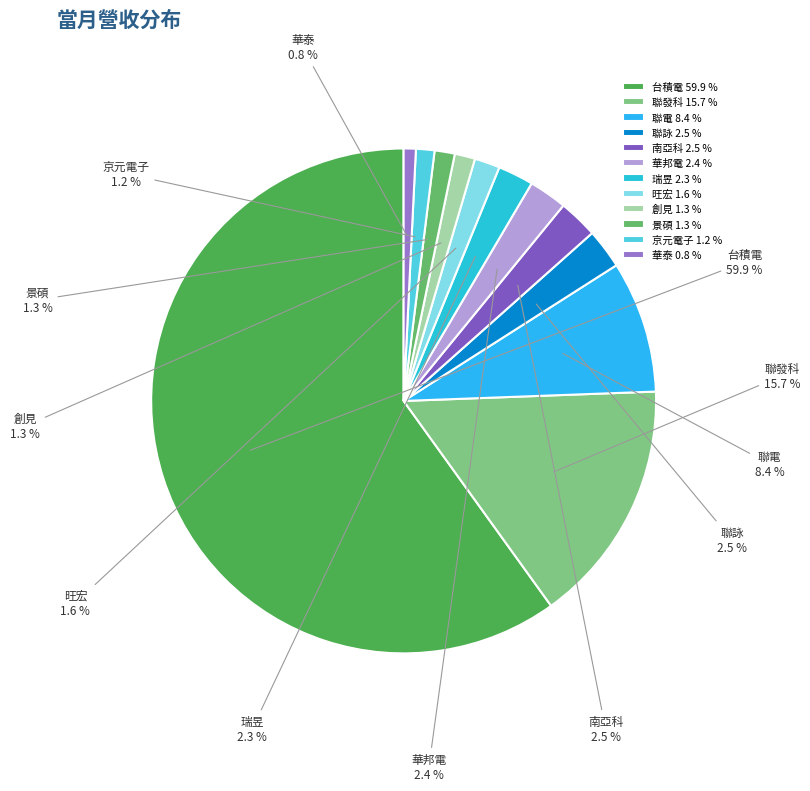

To the nearest percent, what percentage of the pie is 聯電?

8%